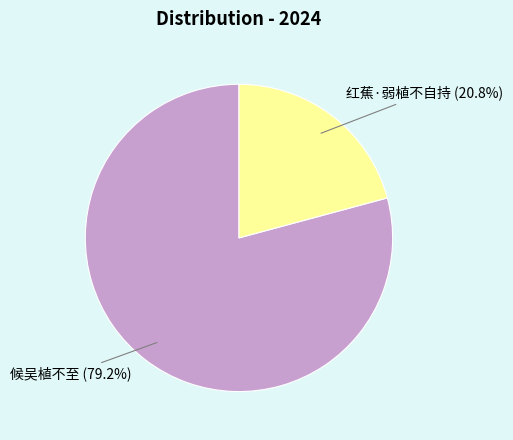

Is there a majority slice in this chart?

Yes